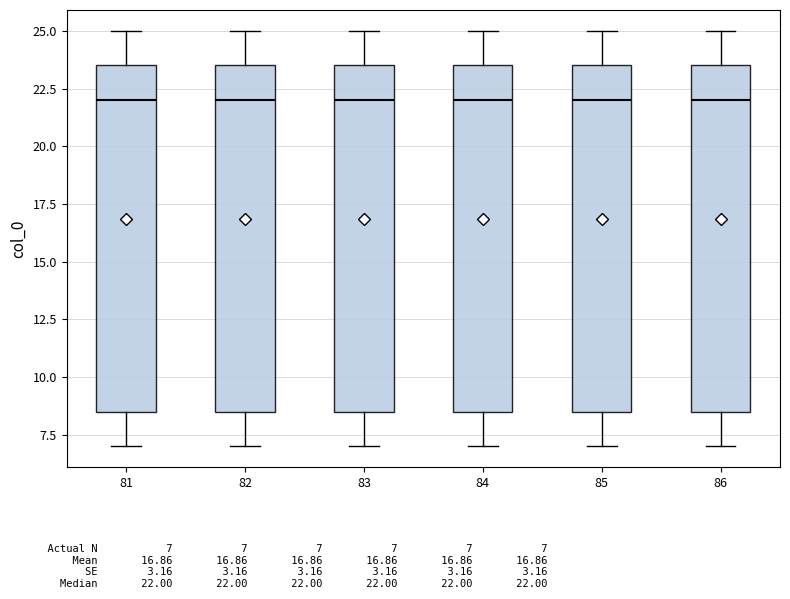

Where does the median line of the box at x = 84 sit on the y-axis? The values are not printed on the chart, so give them approximately, as read against the axis.

22.0